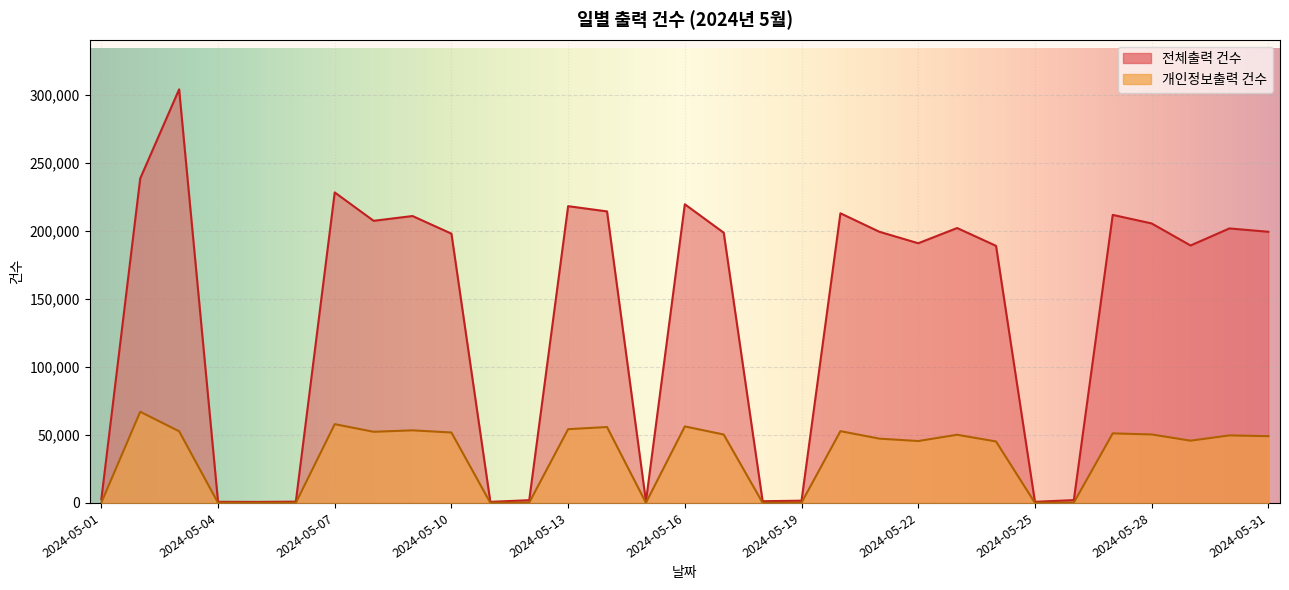

True or false: 전체출력 건수 has more than 2 interior local peaks.

True